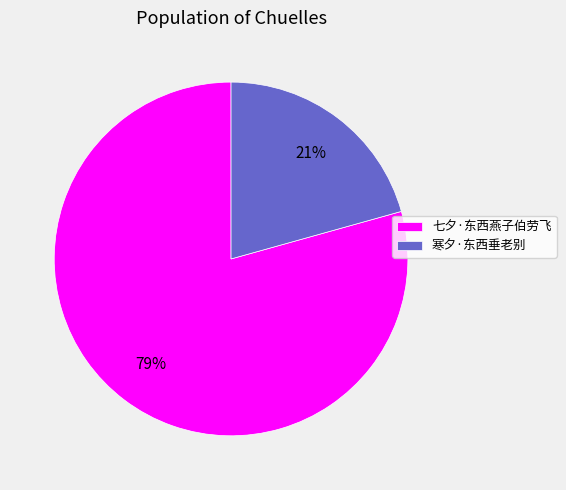

To the nearest percent, what percentage of the pie is 寒夕·东西垂老别?

21%